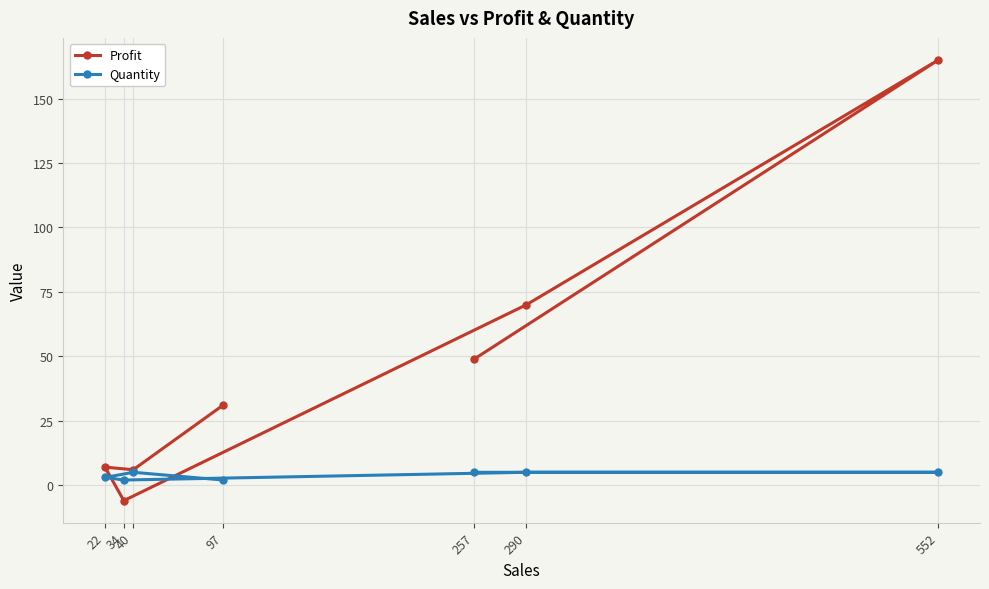

Count the Quantity values in the range 2 to 5.

7